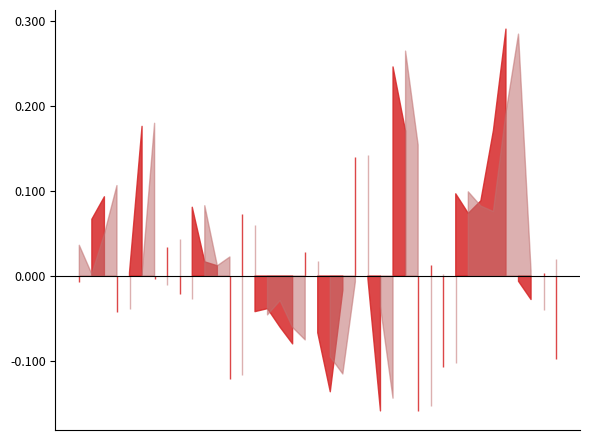

The Open series shows 20.2 at 17. True or false?

False